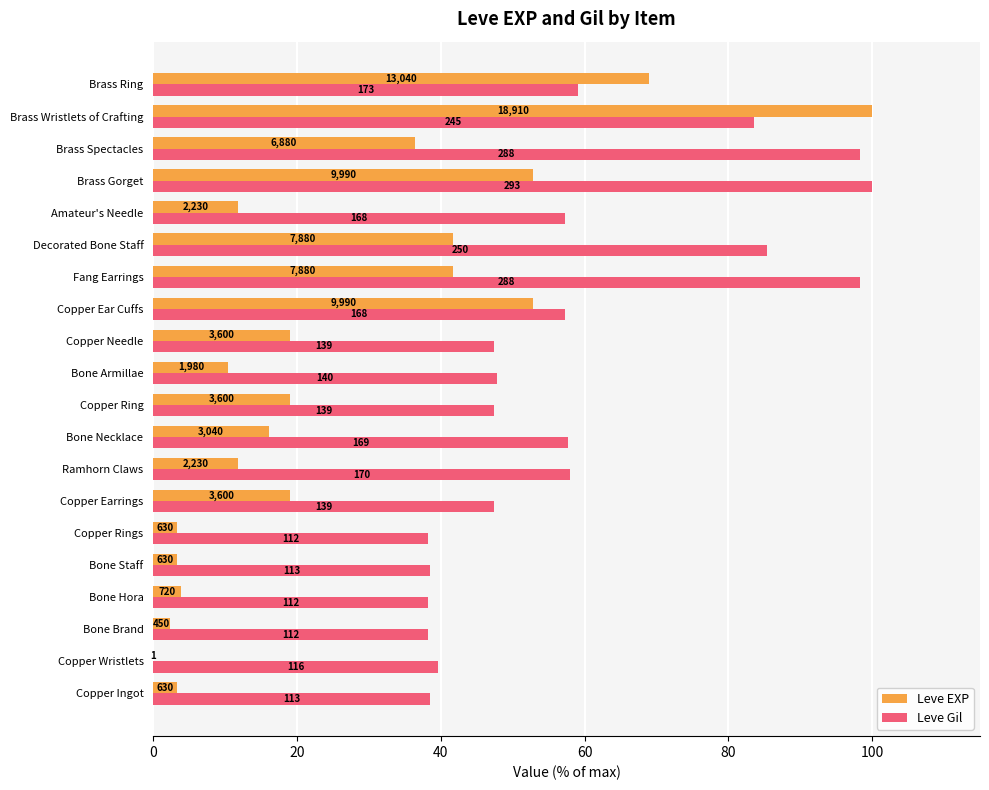

What are all the series names shown in the legend?

Leve EXP, Leve Gil